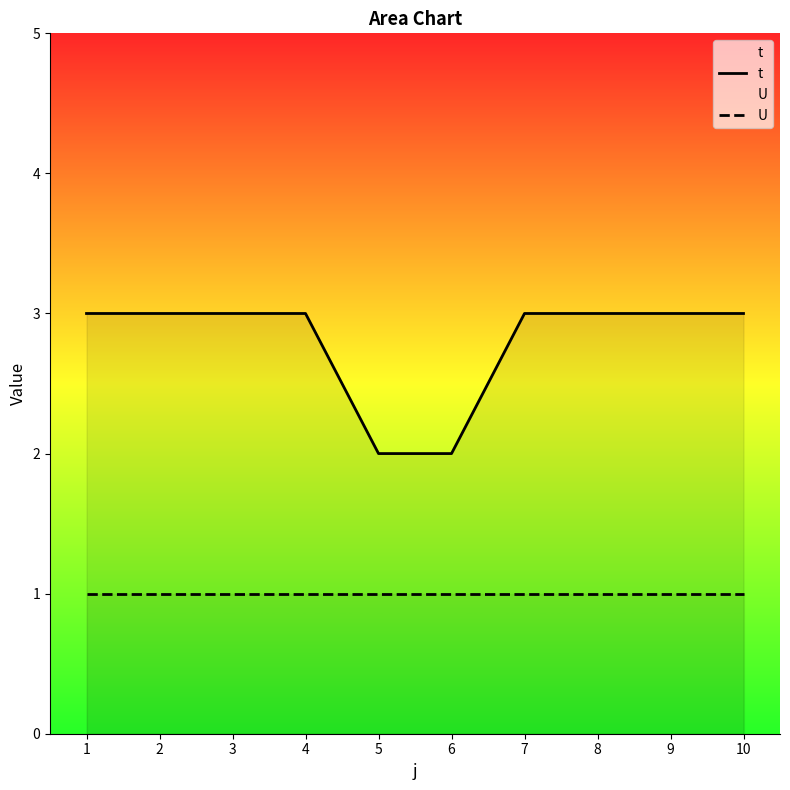

What is the value of the t point at the 6th from the left?

2